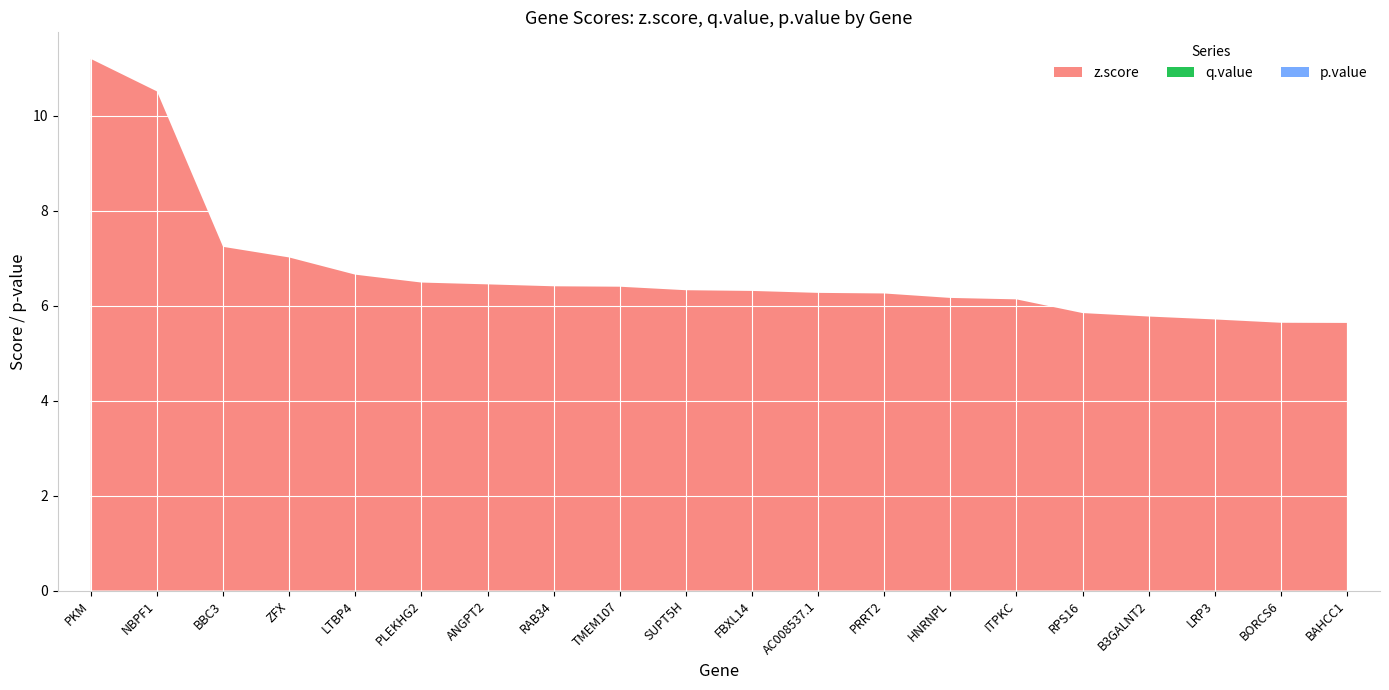

Reading left to right, transcribe all the data shown in this chart.

z.score: PKM=11.2	NBPF1=10.5	BBC3=7.2	ZFX=7.0	LTBP4=6.7	PLEKHG2=6.5	ANGPT2=6.4	RAB34=6.4	TMEM107=6.4	SUPT5H=6.3	FBXL14=6.3	AC008537.1=6.3	PRRT2=6.3	HNRNPL=6.2	ITPKC=6.1	RPS16=5.8	B3GALNT2=5.8	LRP3=5.7	BORCS6=5.6	BAHCC1=5.6
q.value: PKM=0.0	NBPF1=0.0	BBC3=0.0	ZFX=0.0	LTBP4=0.0	PLEKHG2=0.0	ANGPT2=0.0	RAB34=0.0	TMEM107=0.0	SUPT5H=0.0	FBXL14=0.0	AC008537.1=0.0	PRRT2=0.0	HNRNPL=0.0	ITPKC=0.0	RPS16=0.0	B3GALNT2=0.0	LRP3=0.0	BORCS6=0.0	BAHCC1=0.0
p.value: PKM=0.0	NBPF1=0.0	BBC3=0.0	ZFX=0.0	LTBP4=0.0	PLEKHG2=0.0	ANGPT2=0.0	RAB34=0.0	TMEM107=0.0	SUPT5H=0.0	FBXL14=0.0	AC008537.1=0.0	PRRT2=0.0	HNRNPL=0.0	ITPKC=0.0	RPS16=0.0	B3GALNT2=0.0	LRP3=0.0	BORCS6=0.0	BAHCC1=0.0